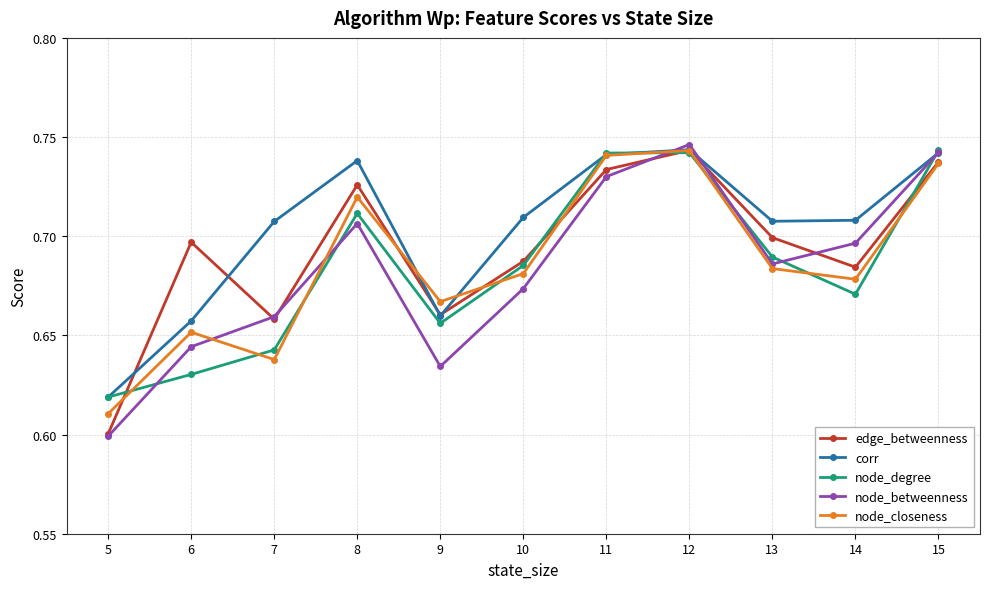

How many intersections are there between node_betweenness and node_closeness?

3